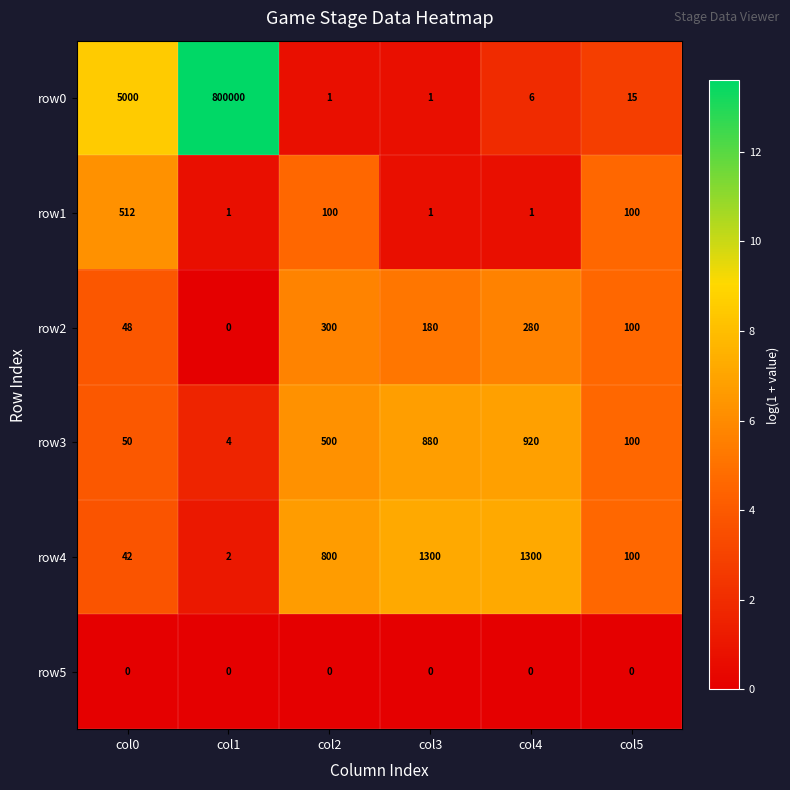

Is it true that row2 equals 100 at col5?

True